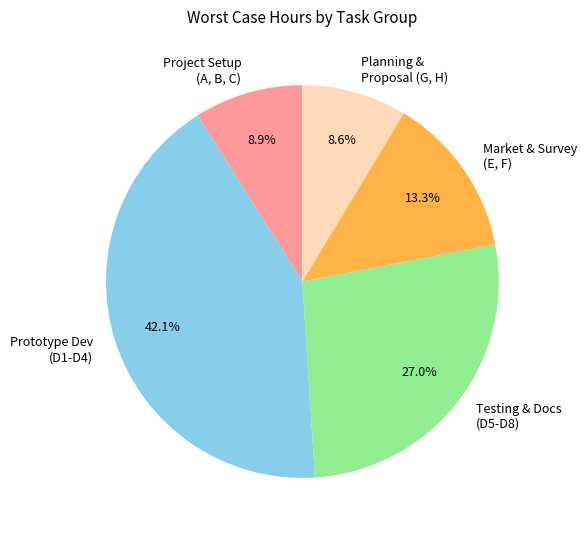

How much of the chart is everything except Testing & Docs (D5-D8)?

73.0%